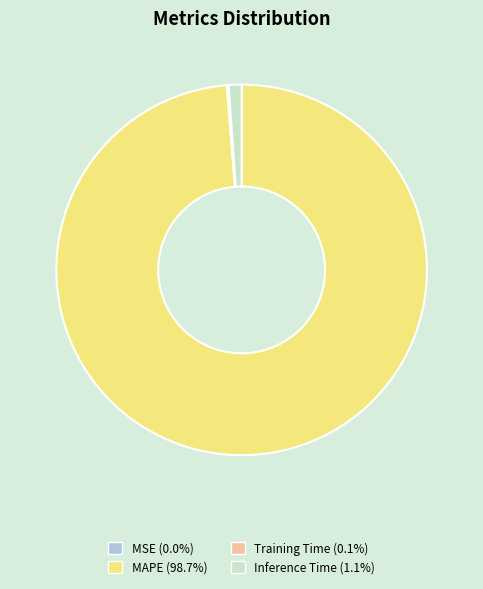

What is the largest slice in the pie chart?

MAPE